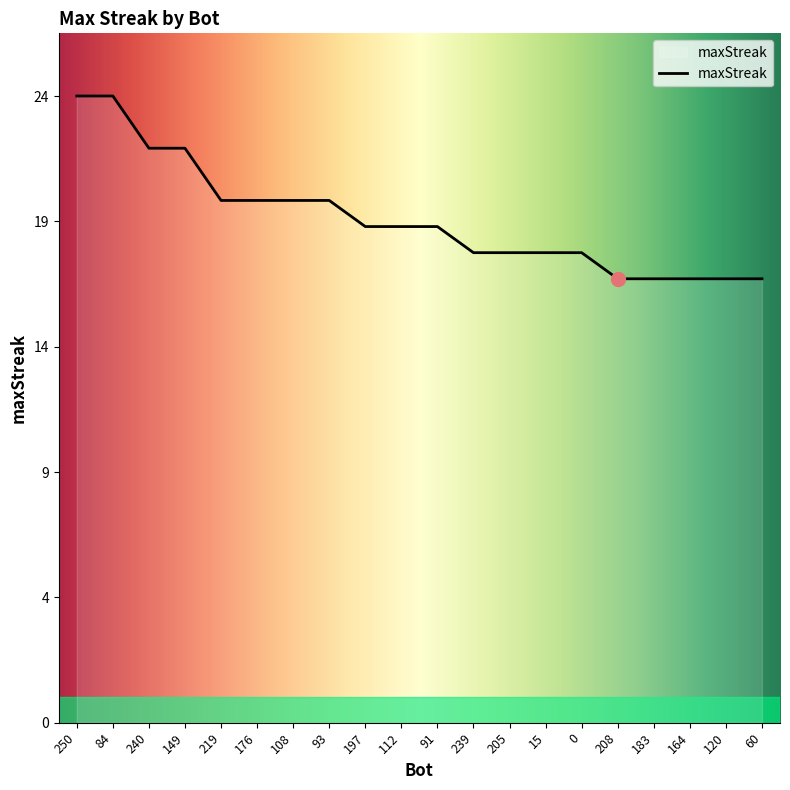

Approximately how many times larger is the value at 120 compared to 183?

1.0